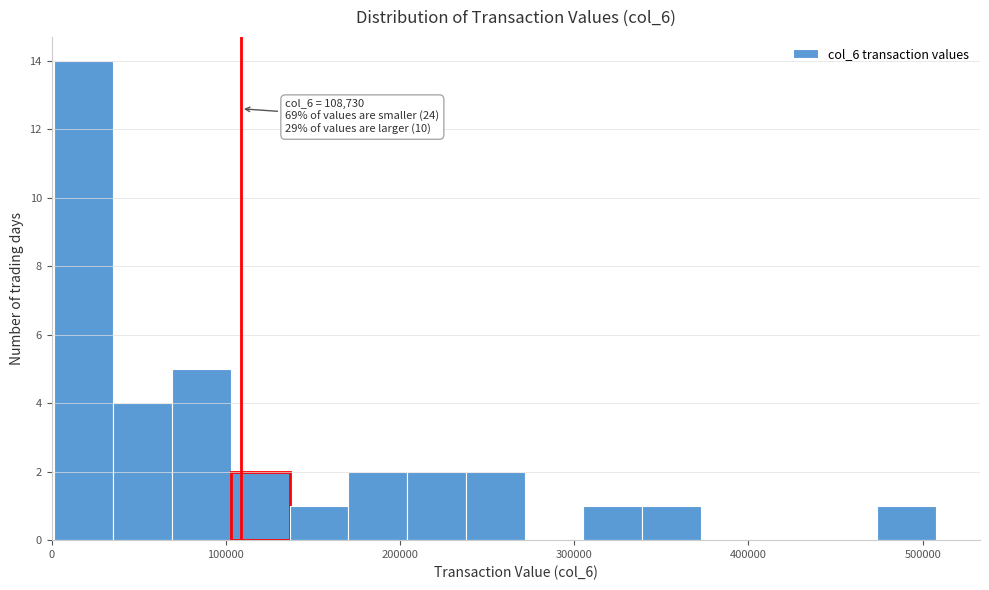

Around what value on the x-axis is the tallest bar? Give the approximate position of its centre, as read against the axis.

20000